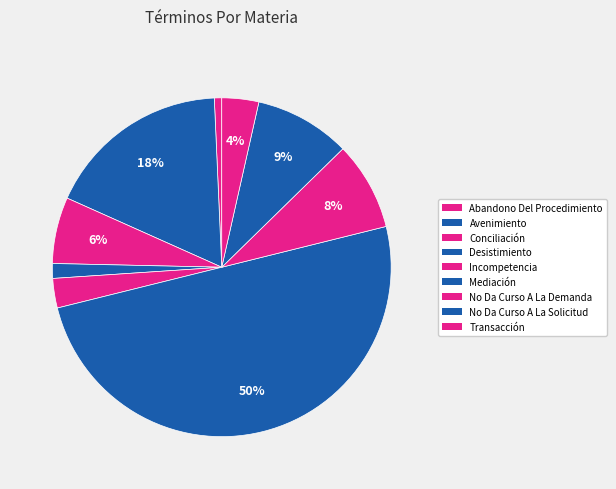

How many slices are in this pie chart?

9